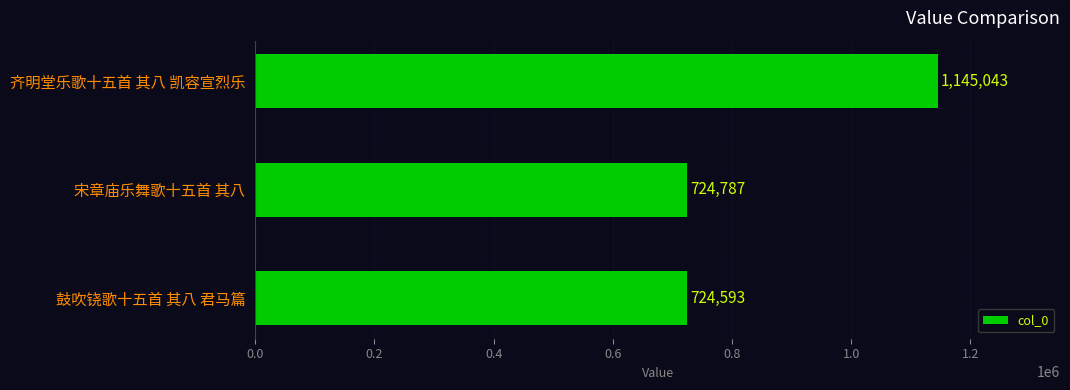

What is the label of the 1st bar from the top?

齐明堂乐歌十五首 其八 凯容宣烈乐